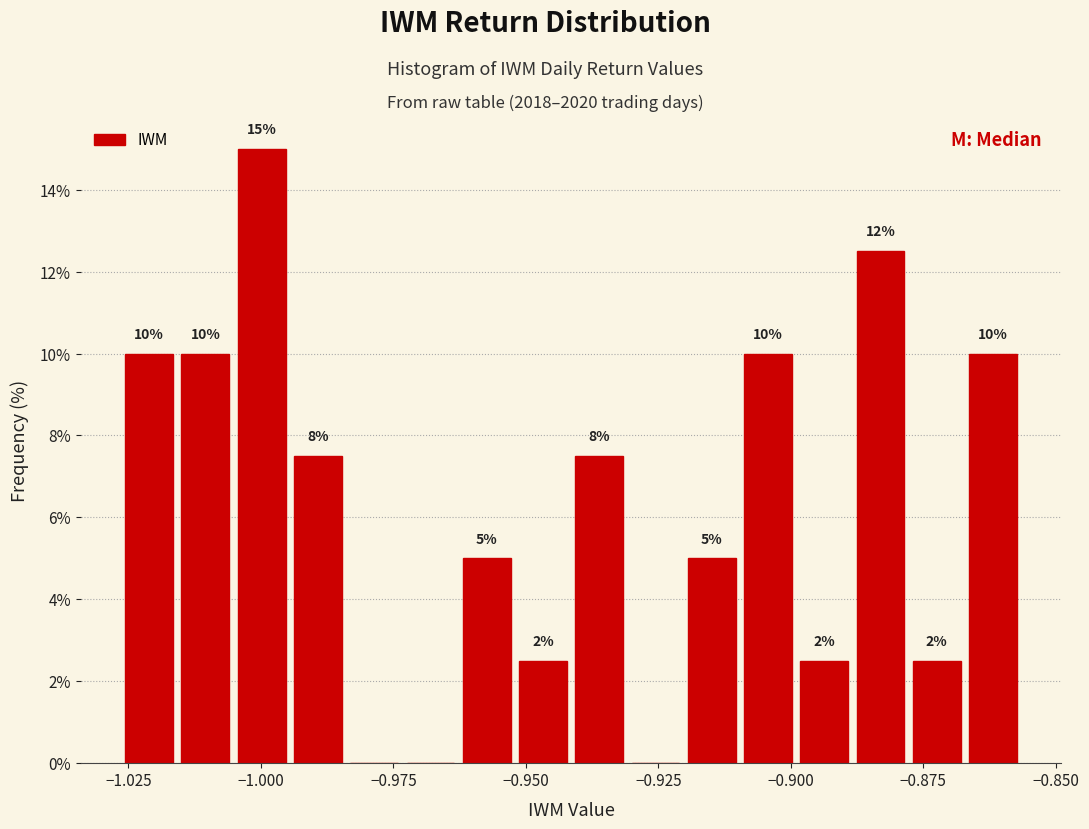

Read against the x-axis, roughly where is the centre of the tallest bar?

-1.000